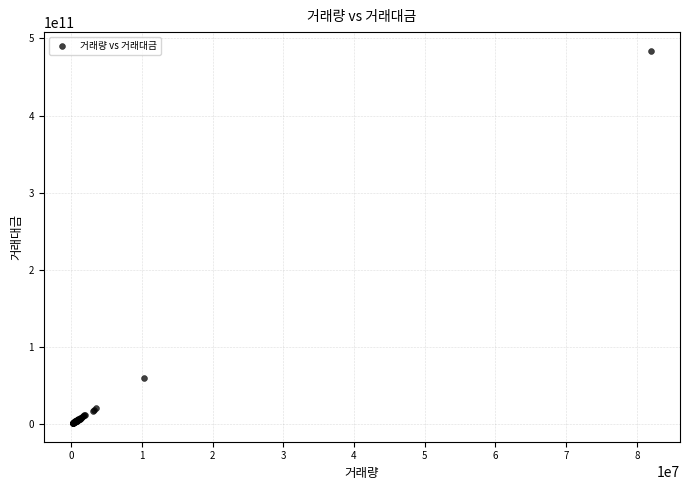

What Y value in the scatter plot is closest to 242729242105?

59772657260